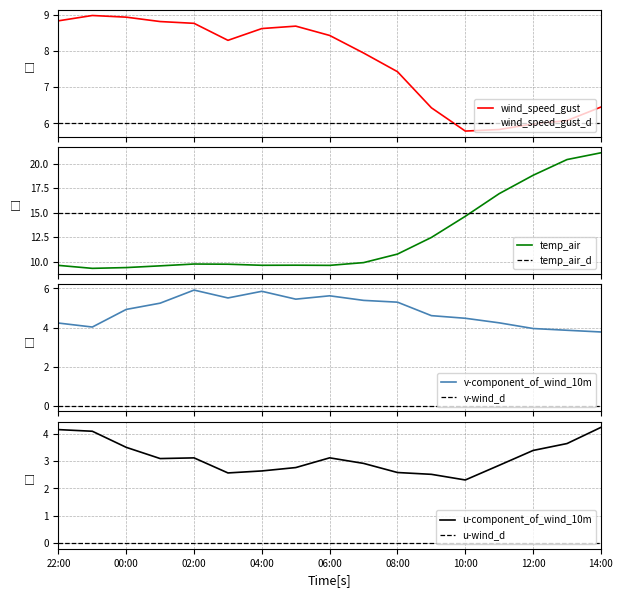

Where is the first local minimum for u-component_of_wind_10m?

2021-07-16 01:00